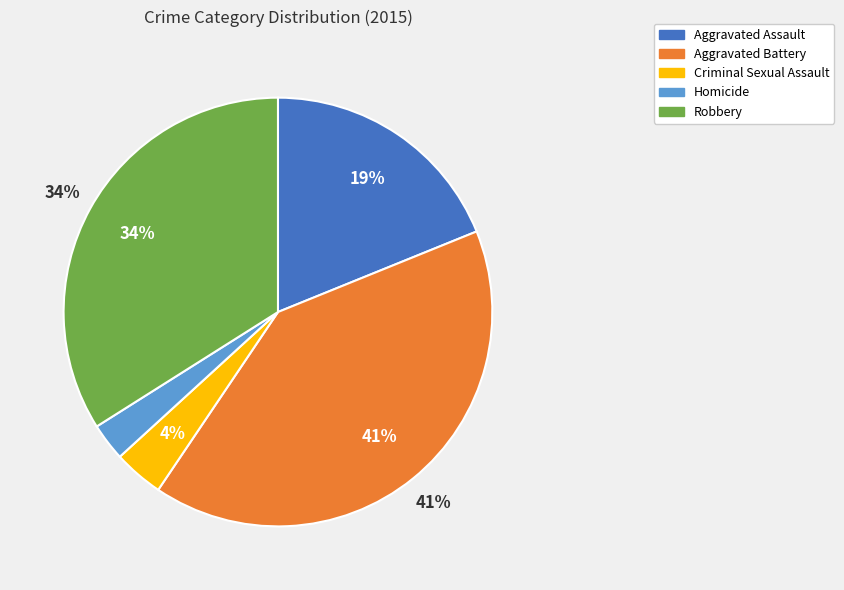

To the nearest percent, what portion does Robbery represent?

34%